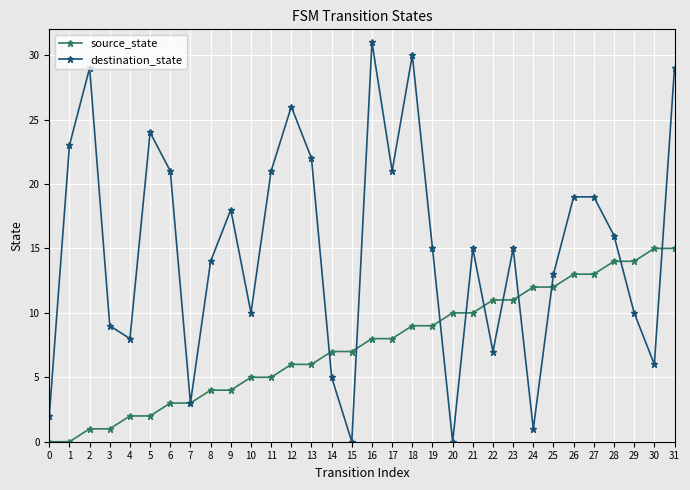

What is the approximate value of source_state at 17, to the nearest 10?

10